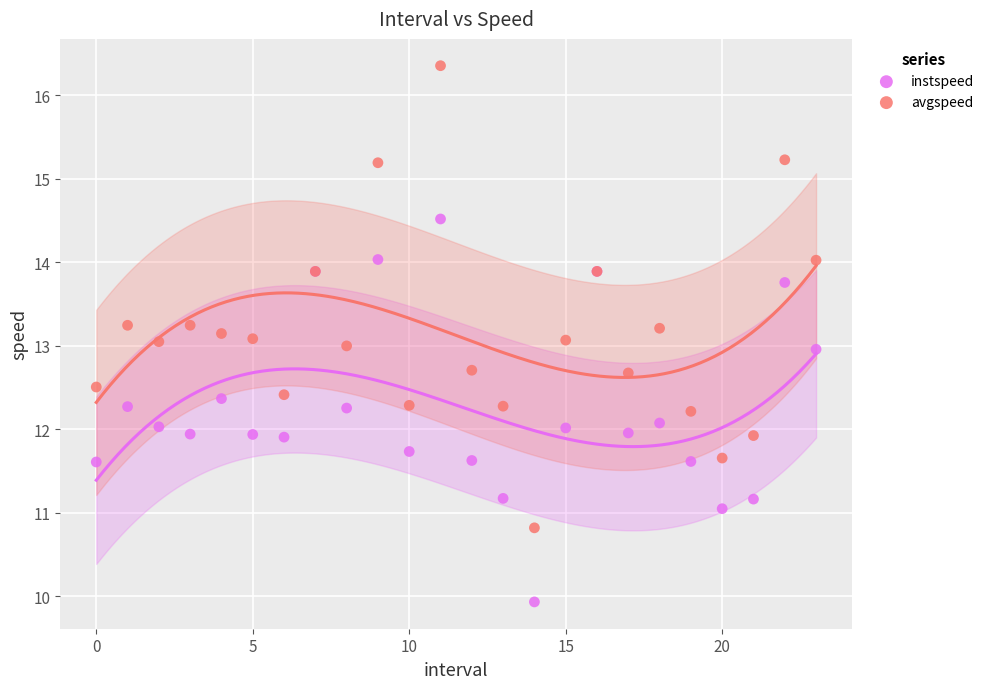

Which series contains the lowest Y value?

instspeed